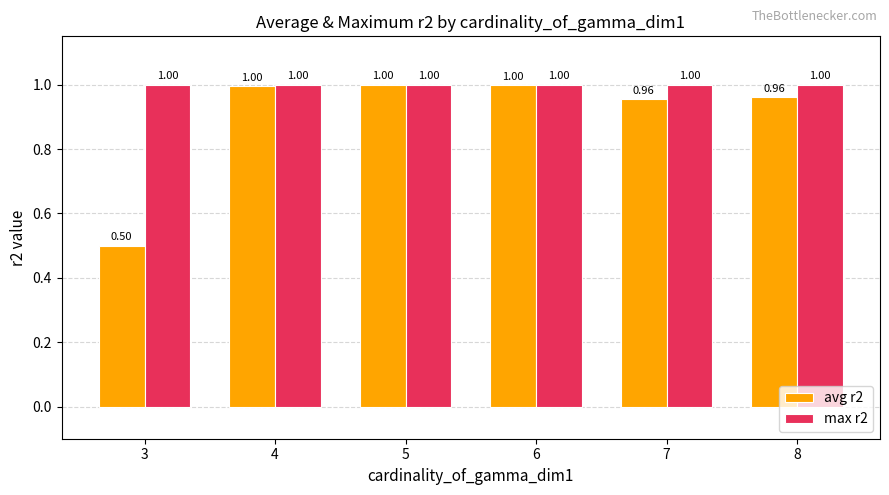

The value of max r2 at 8 is 1.0. True or false?

True